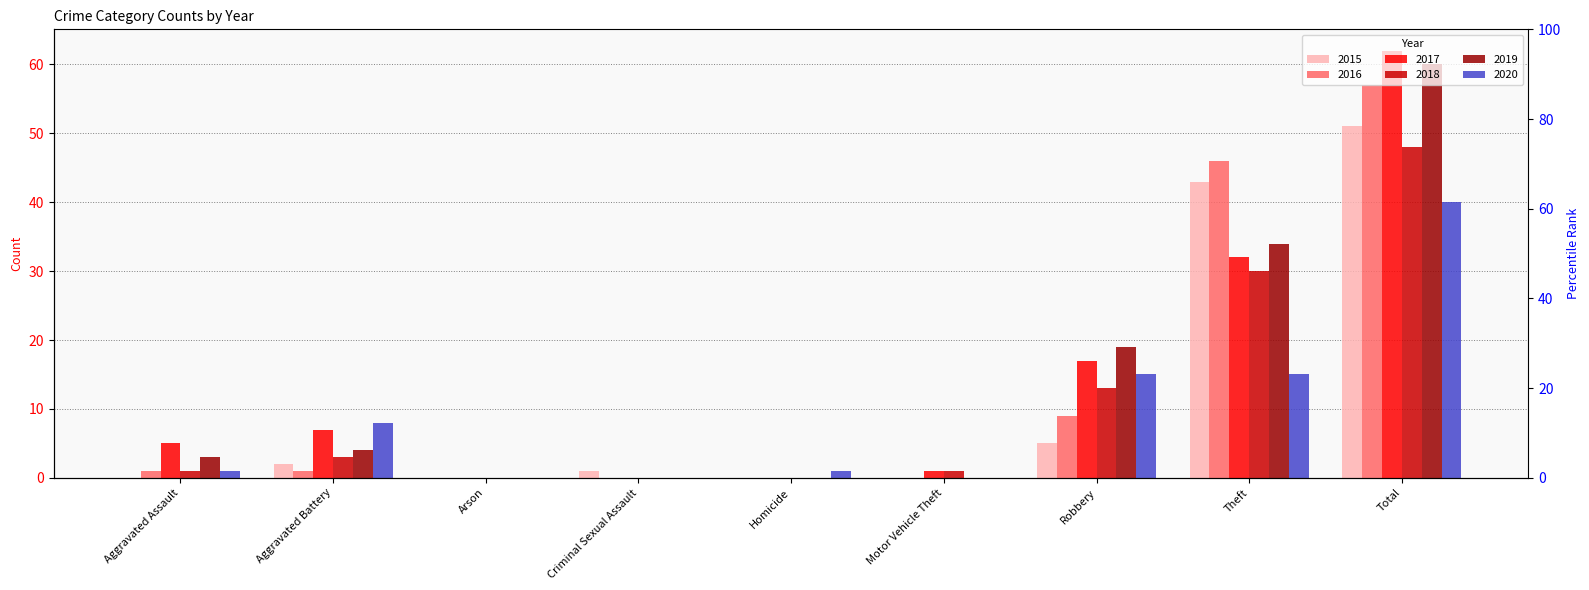

Does the chart contain any negative values?

No